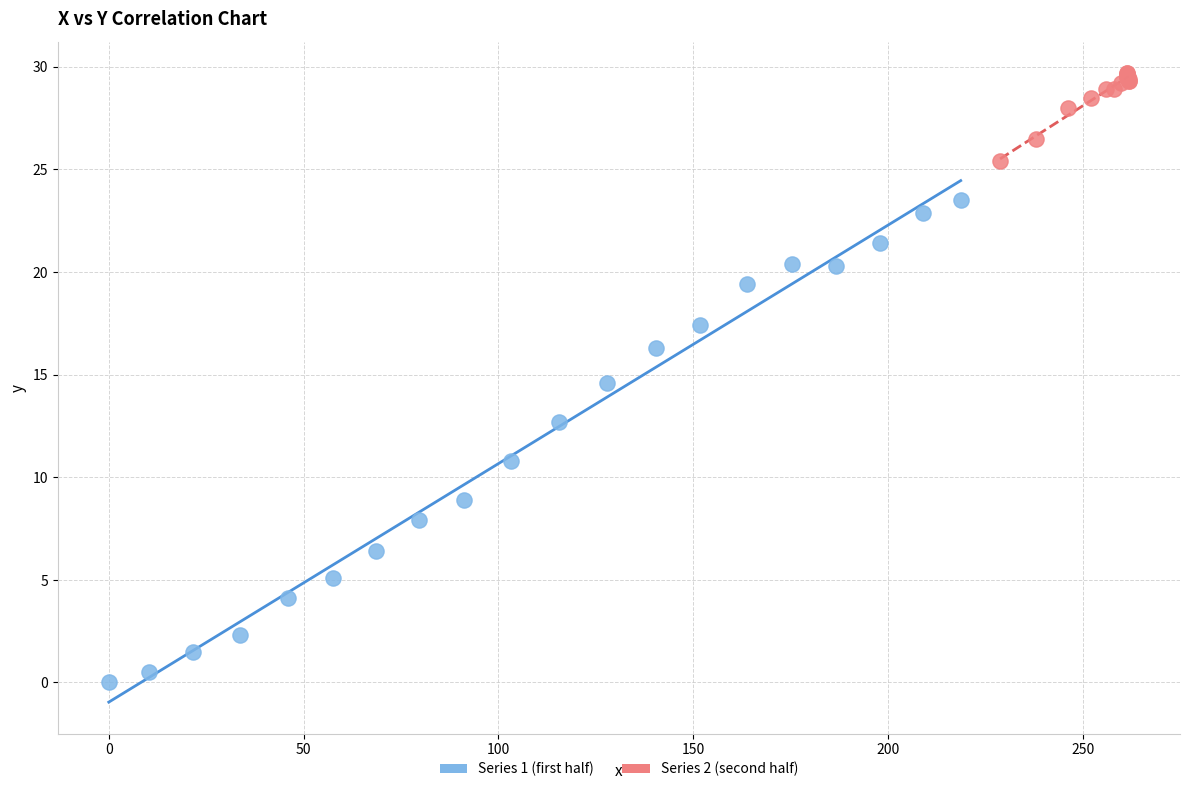

Which series reaches the minimum Y coordinate?

Series 1 (first half)